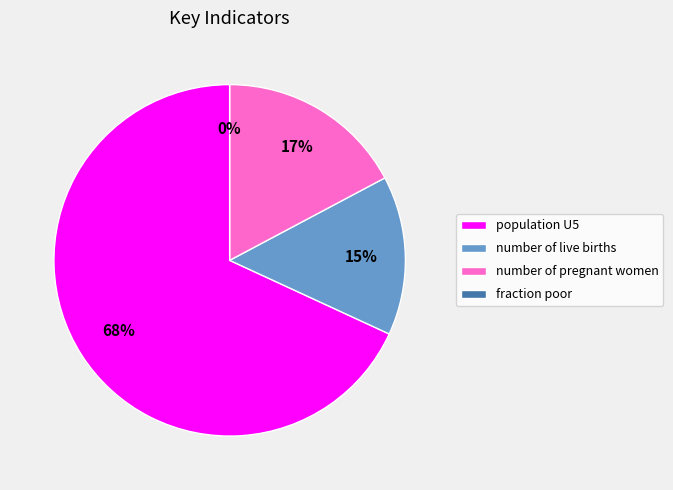

How many segments does this pie chart have?

4